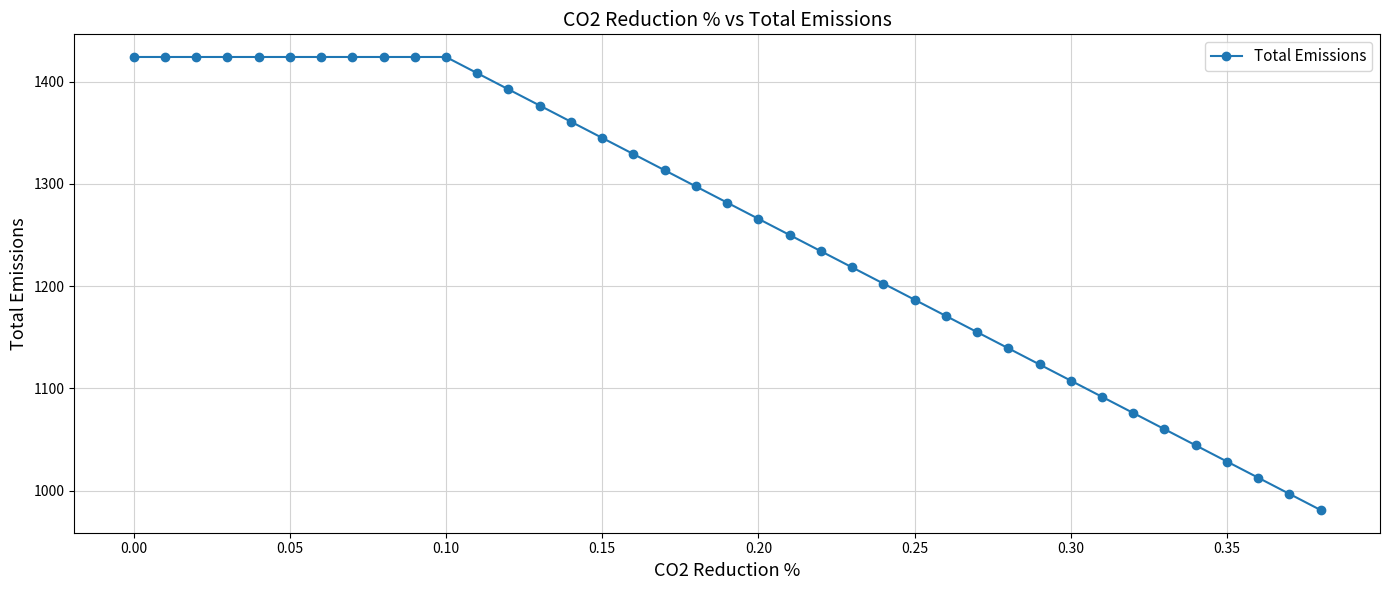

What is the difference between the maximum and minimum values?

443.1